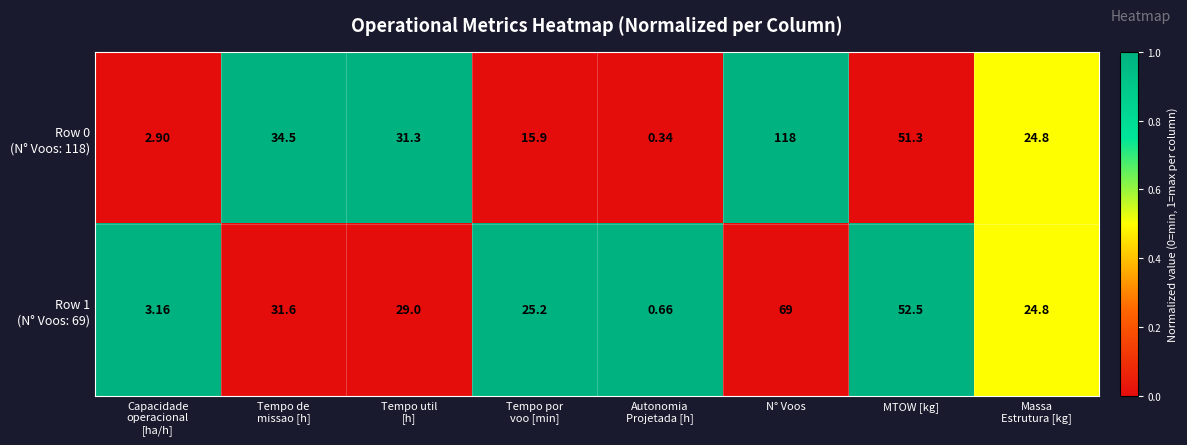

Which label corresponds to the largest value in the chart?

N° Voos